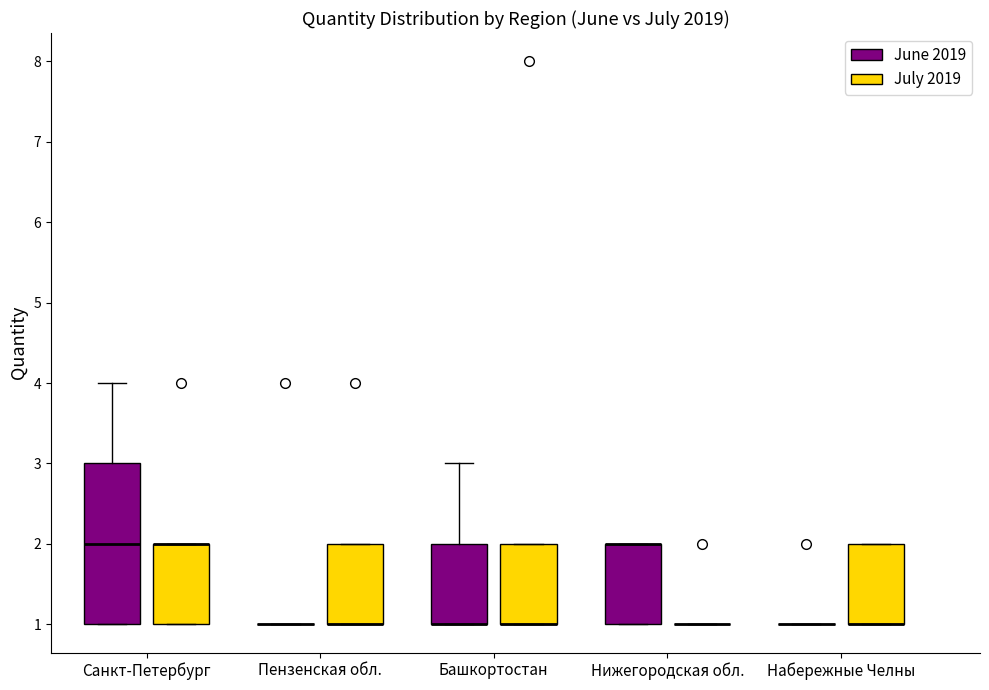

Comparing the boxes themselves (not the whiskers), which one is the tallest?

Санкт-Петербург (June 2019)